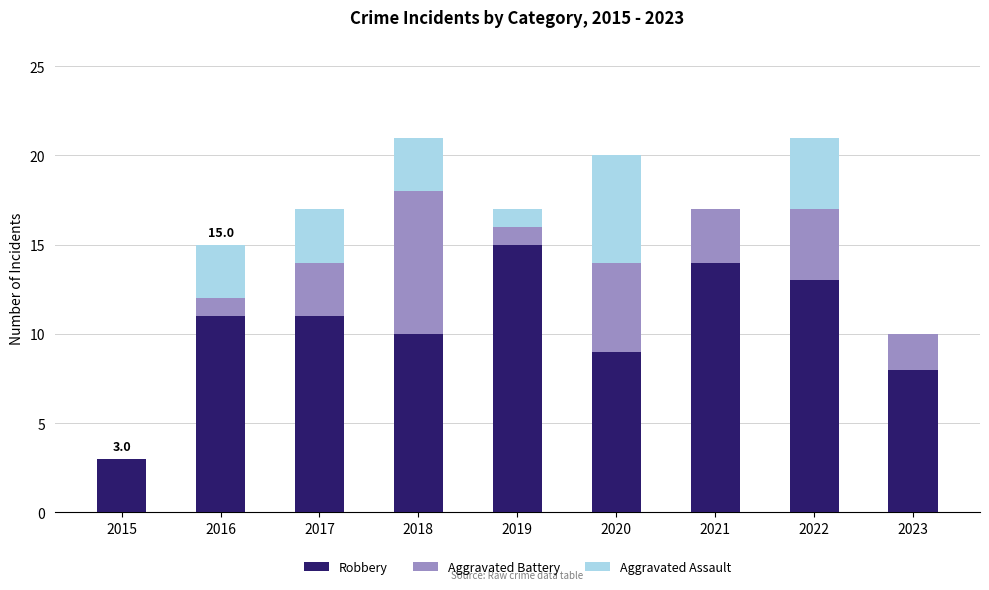

What is the difference between the Robbery values at 2021 and 2019?

1